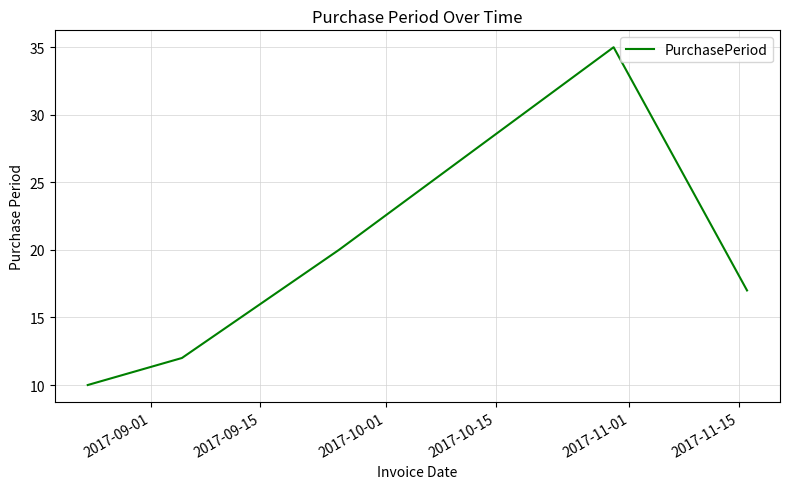

What is the sum of all values?

94